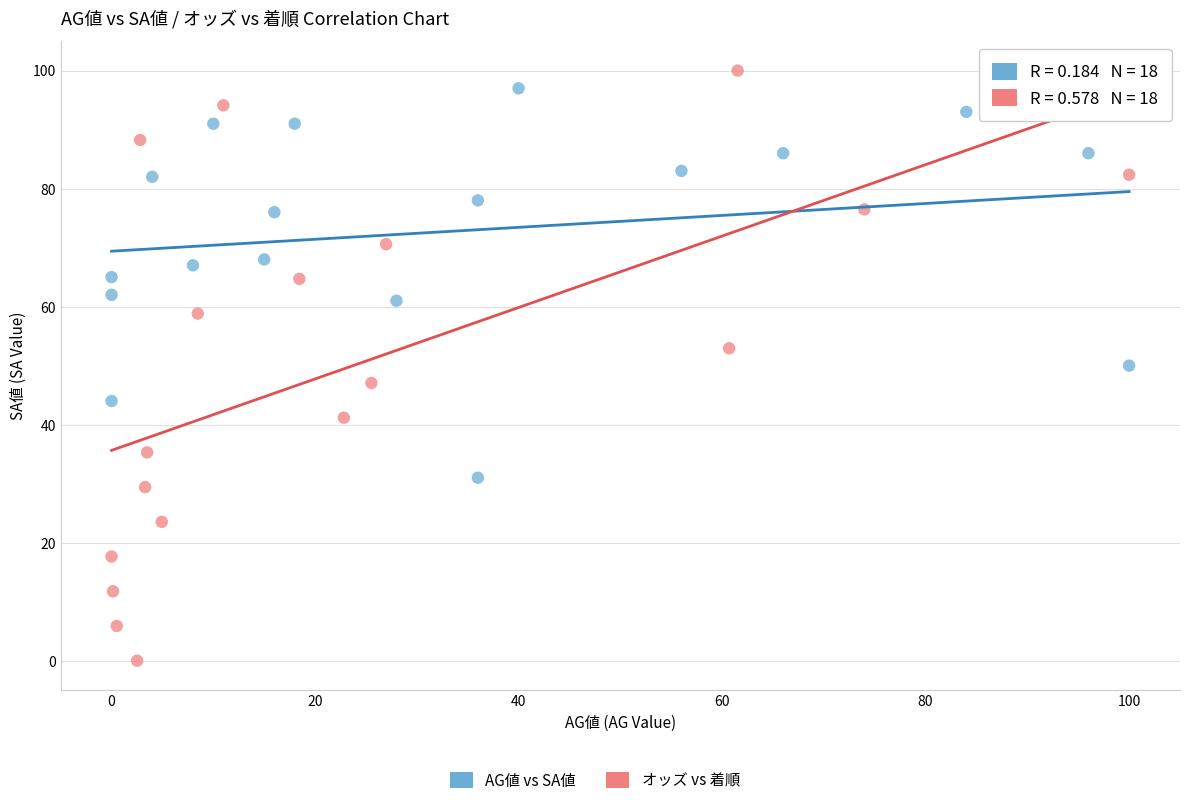

Which series contains the highest Y value?

オッズ vs 着順